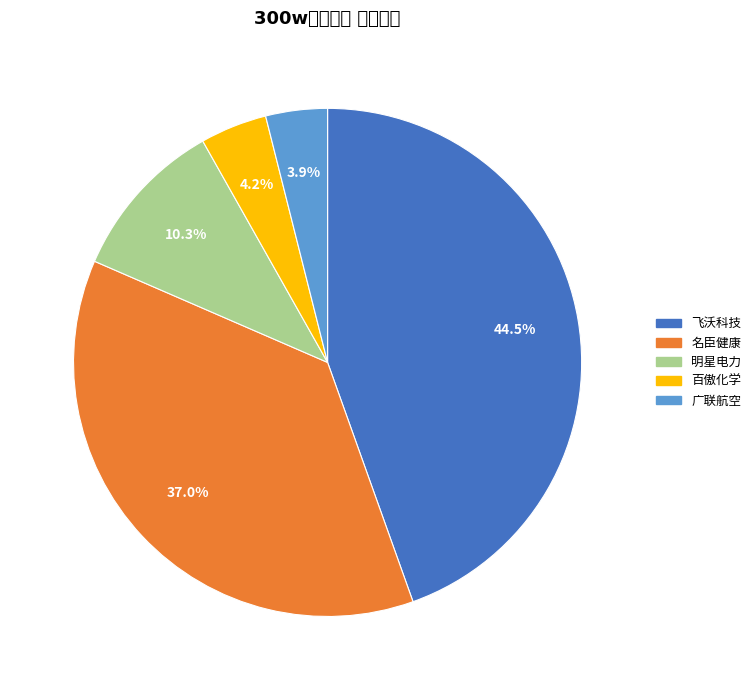

Which category has the biggest portion of the pie?

飞沃科技